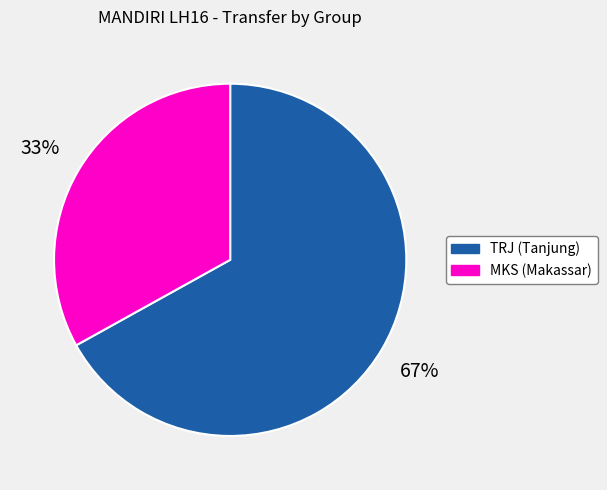

The TRJ (Tanjung) slice represents 54% of the pie. True or false?

False